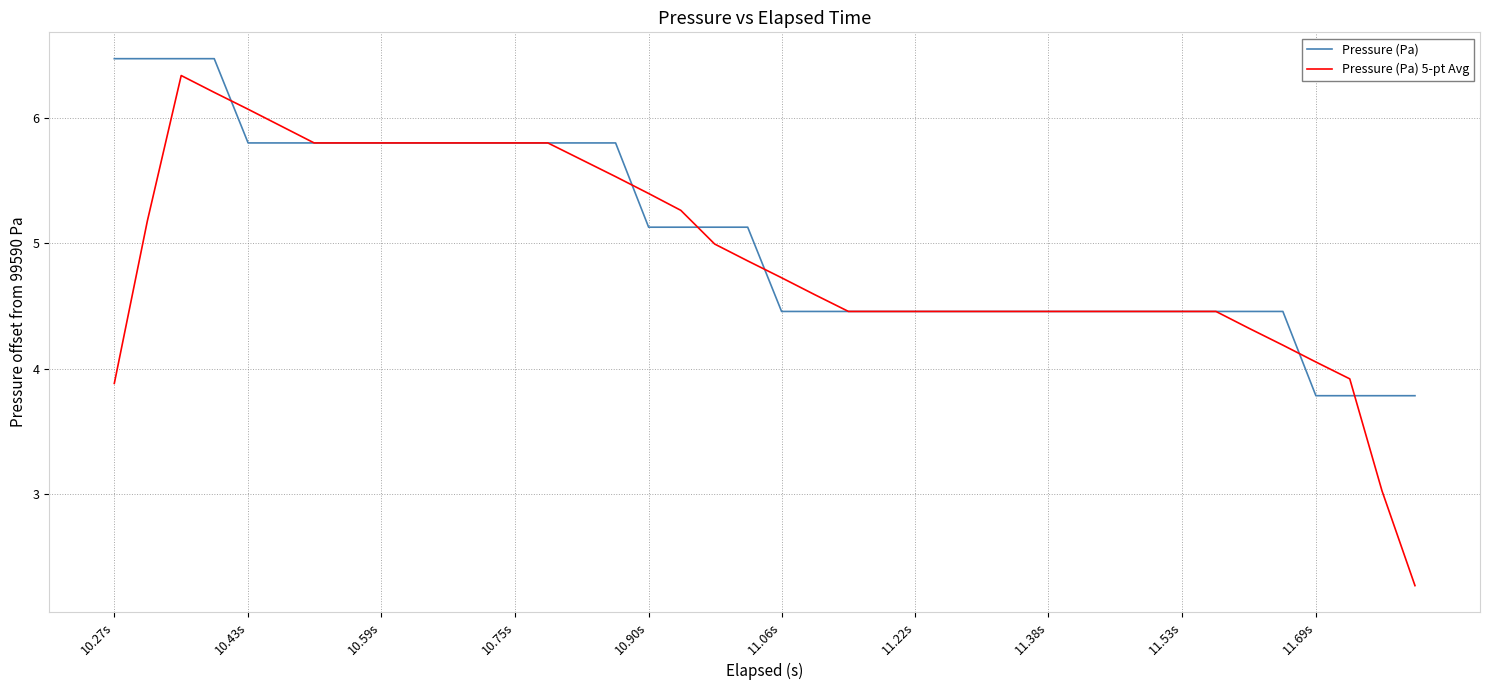

What is the highest value of the Pressure (Pa) 5-pt Avg series?

6.3